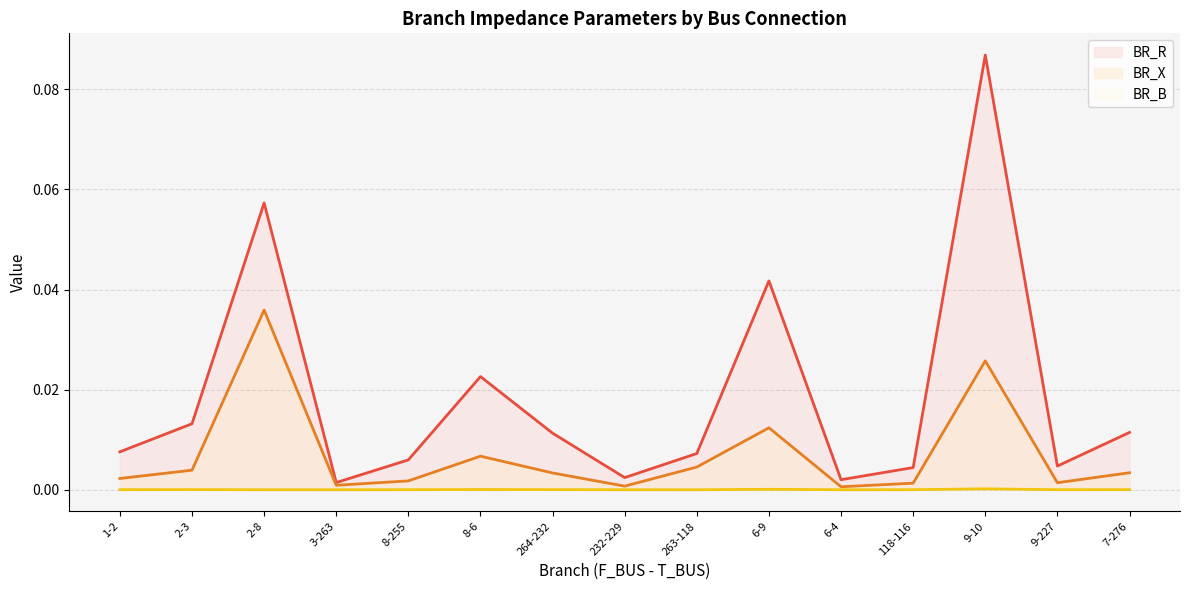

Which category has the lowest value in the BR_R line series?

3-263